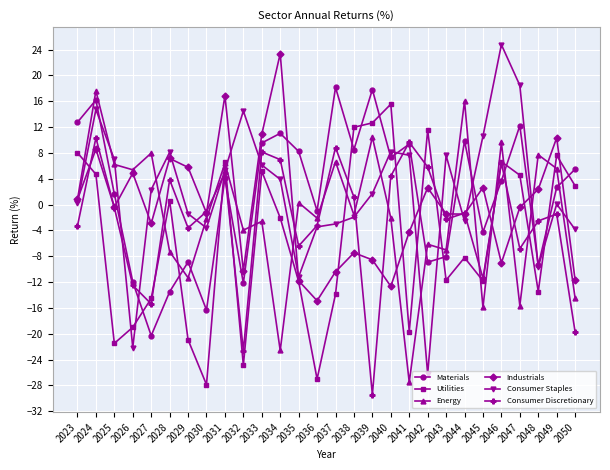

True or false: Consumer Staples and Energy cross at least once.

True